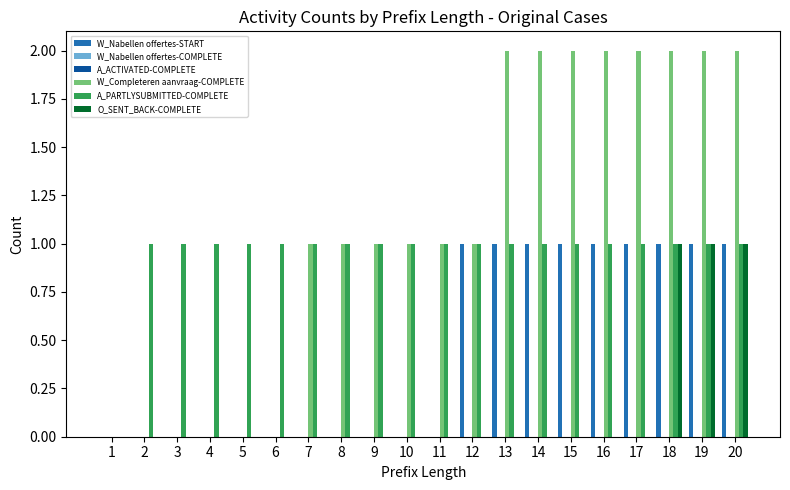

Count the number of data series in this chart.

6